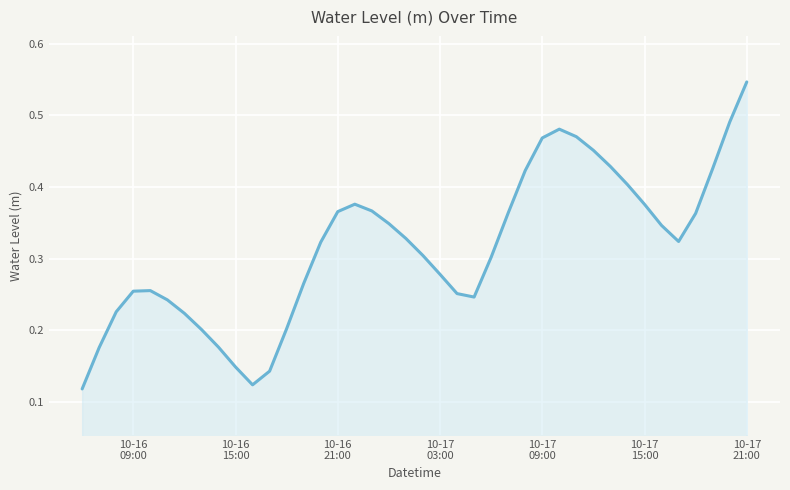

Reading left to right, extract all data points from this chart.

0.1	0.2	0.2	0.3	0.3	0.2	0.2	0.2	0.2	0.1	0.1	0.1	0.2	0.3	0.3	0.4	0.4	0.4	0.3	0.3	0.3	0.3	0.3	0.2	0.3	0.4	0.4	0.5	0.5	0.5	0.5	0.4	0.4	0.4	0.3	0.3	0.4	0.4	0.5	0.5